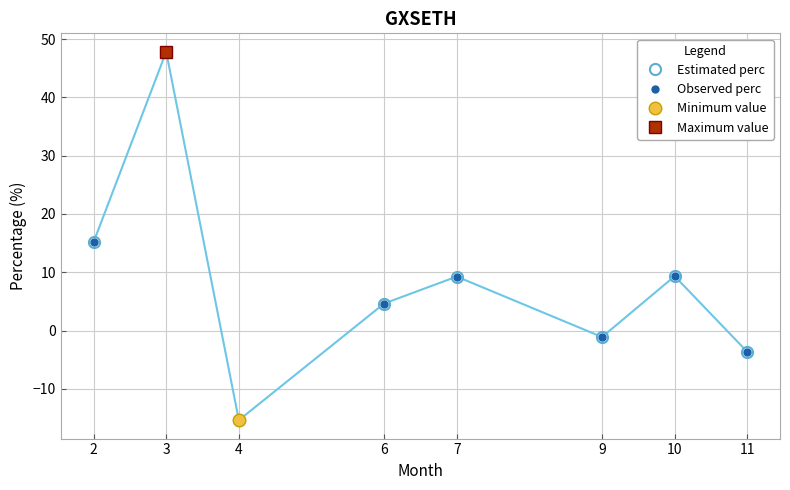

Rank the series by their maximum value, from lowest to highest.

Estimated perc, Observed perc